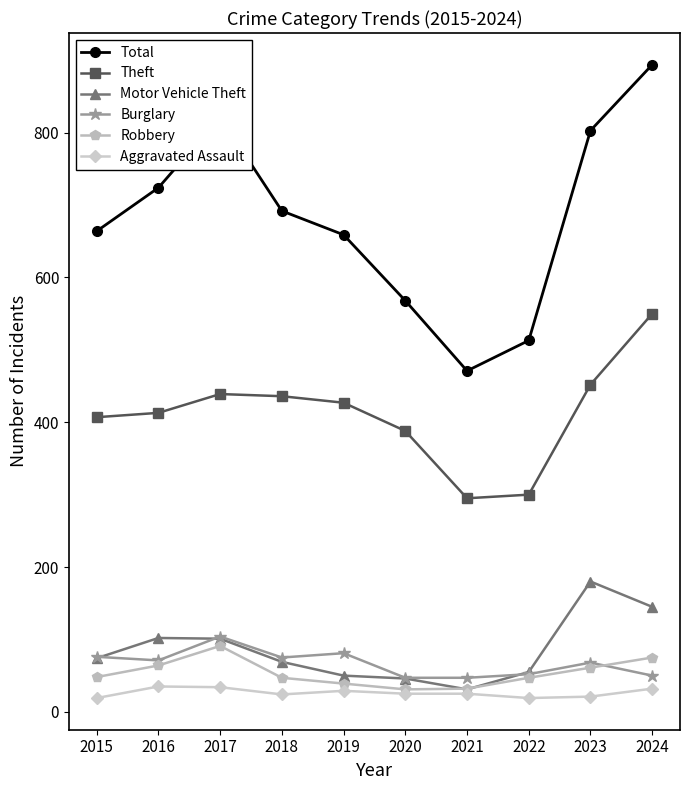

What is the sum of all Burglary values?

671